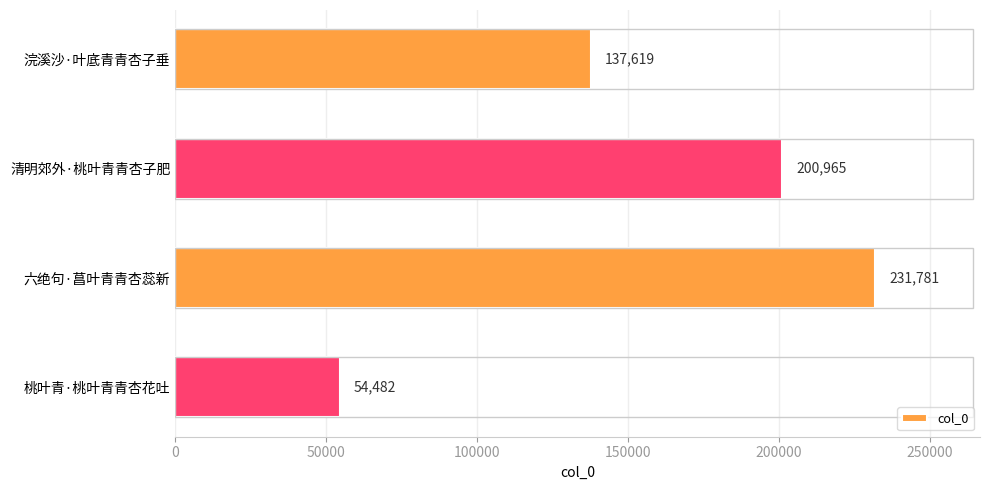

List the labels in order of value, largest first.

六绝句·菖叶青青杏蕊新, 清明郊外·桃叶青青杏子肥, 浣溪沙·叶底青青杏子垂, 桃叶青·桃叶青青杏花吐